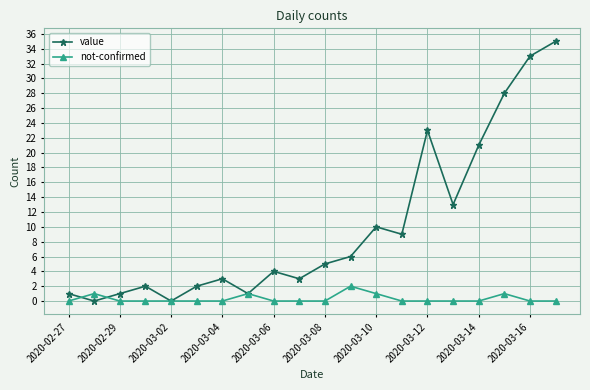

What are all the series names shown in the legend?

value, not-confirmed